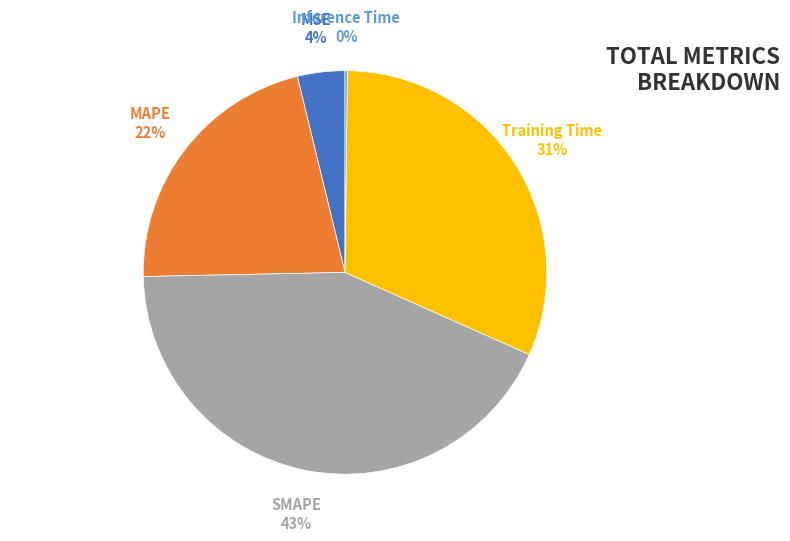

Which has a higher value, MAPE or MSE?

MAPE